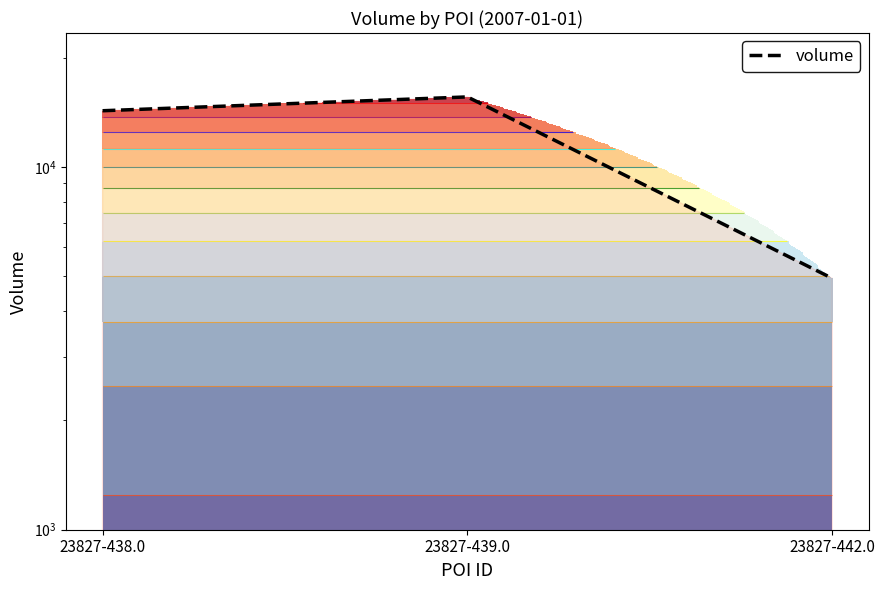

Which label corresponds to the largest value in the chart?

23827-439.0